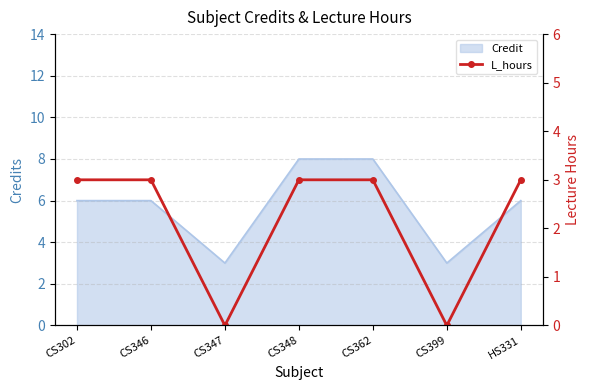

The Credit series shows 8 at CS362. True or false?

True